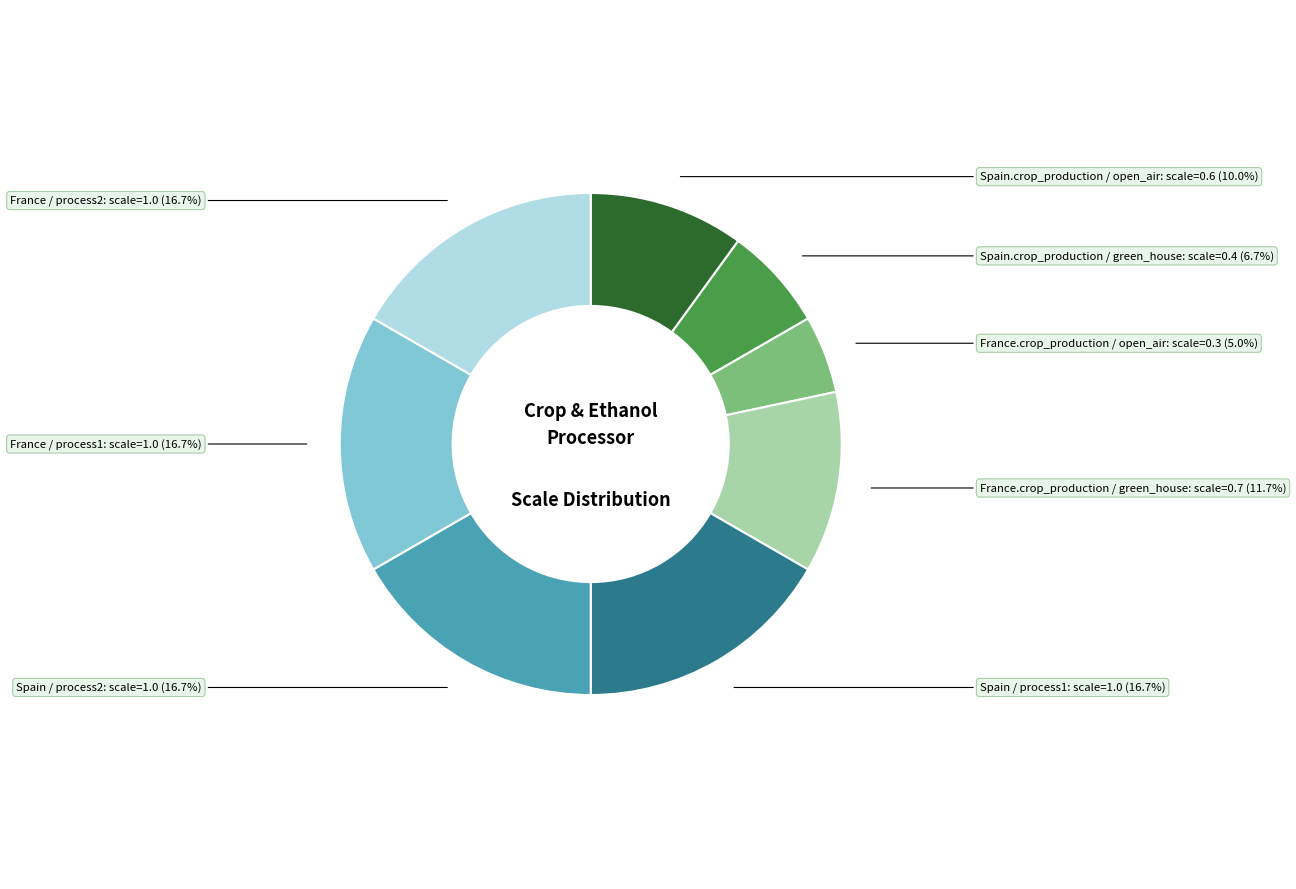

Count the number of slices in the pie.

8